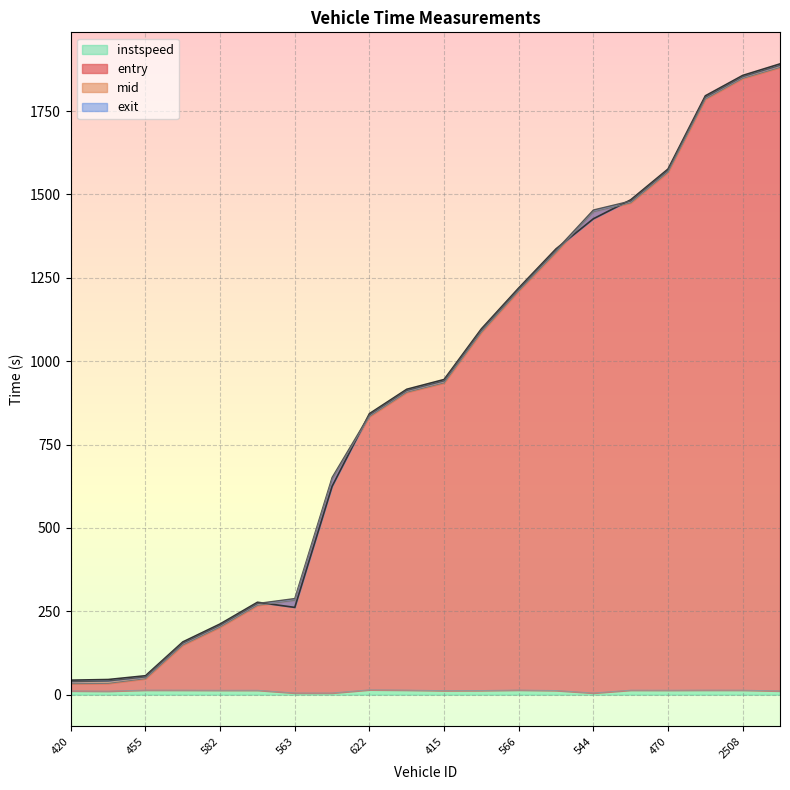

Read the entry value at 2515.

1881.0